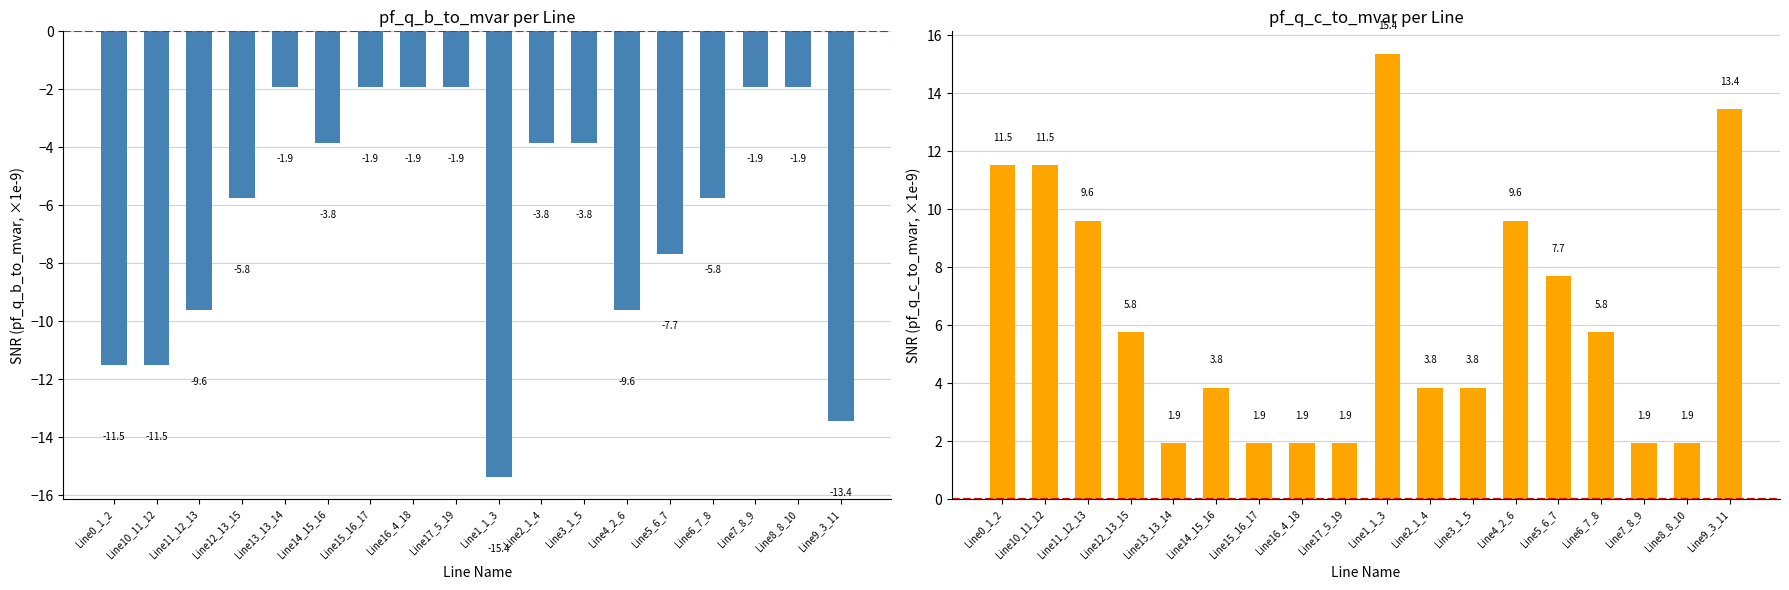

How many groups of bars are there?

18